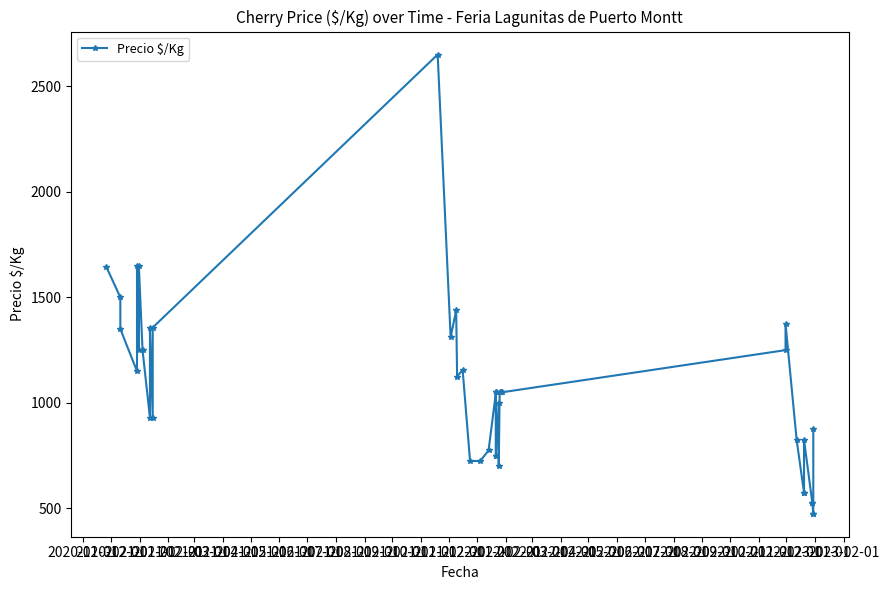

Is this an area chart (filled region under the line)?

No